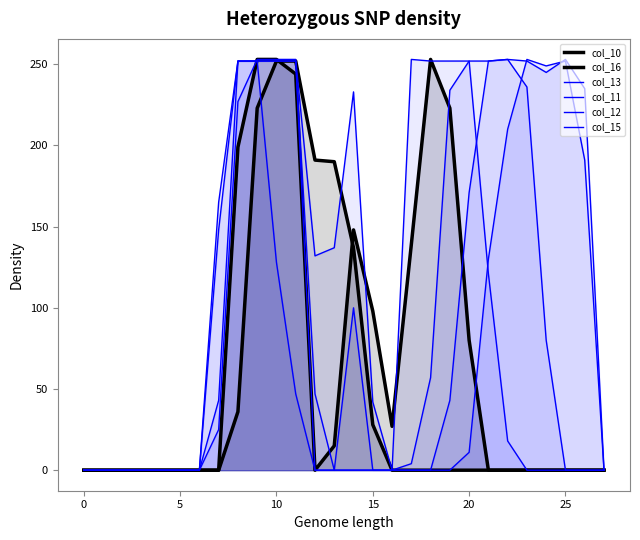

What is the difference between the highest and lowest values at 23?

253